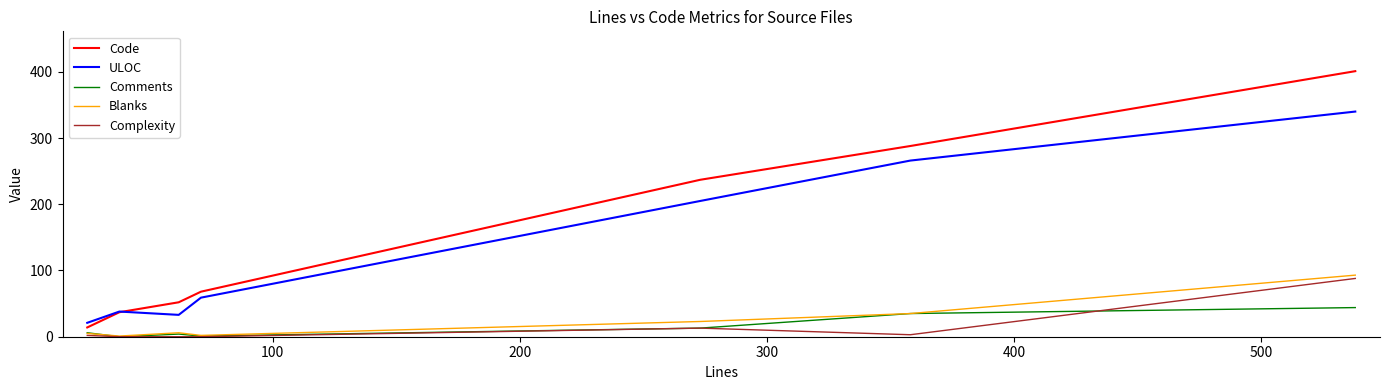

Which series has the largest total across all categories?

Code